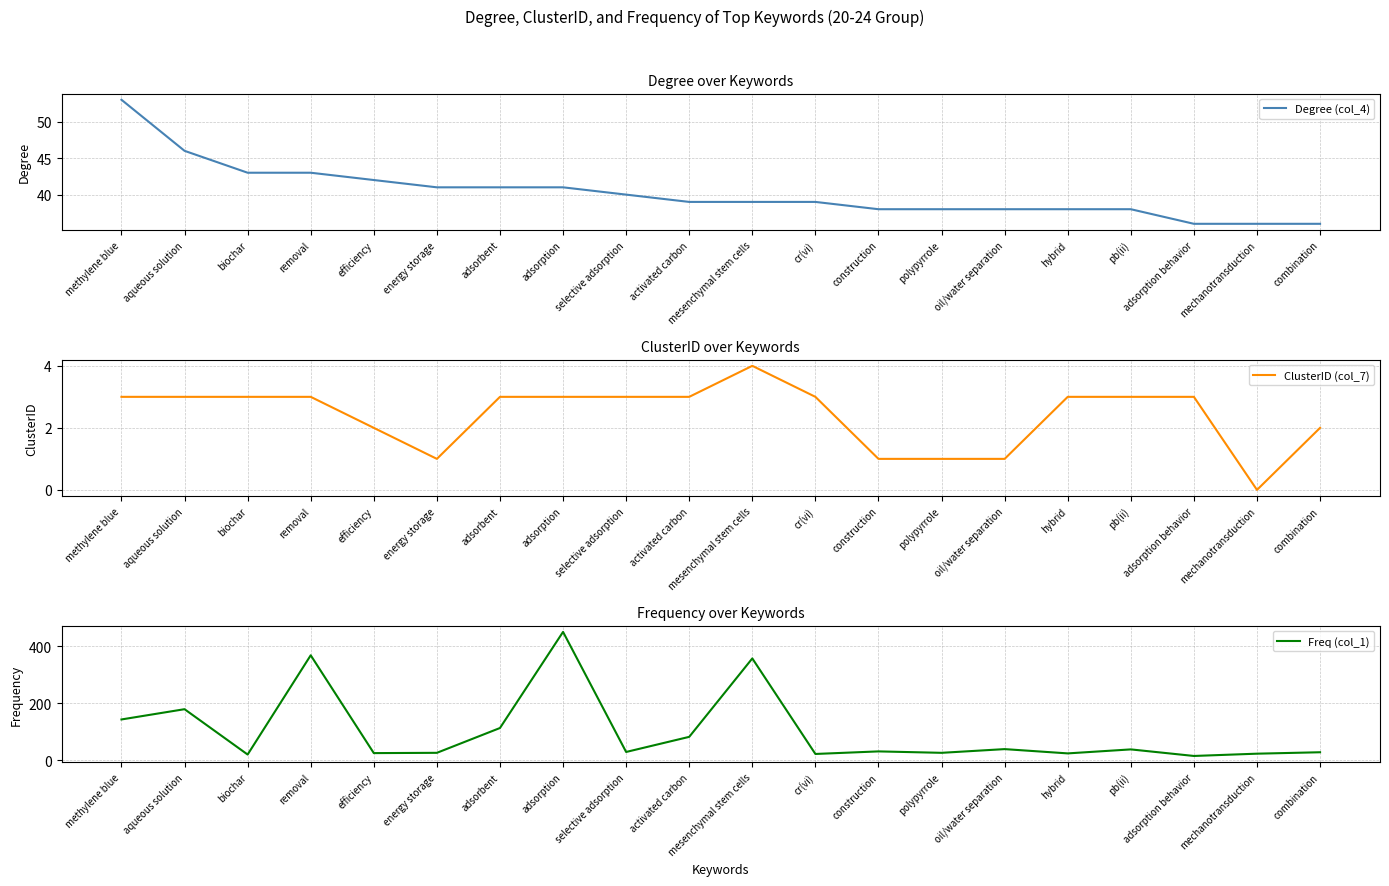

List the series in order of their peak value, highest first.

Freq (col_1), Degree (col_4), ClusterID (col_7)